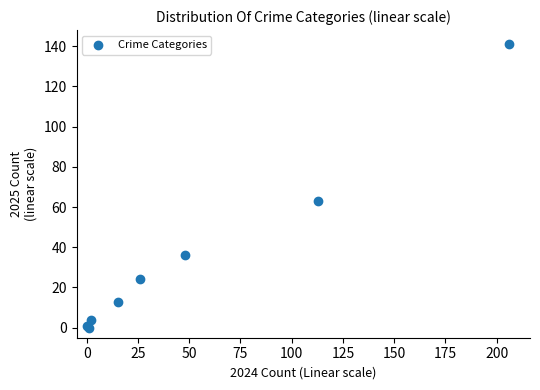

What Y value in the scatter plot is closest to 70?

63